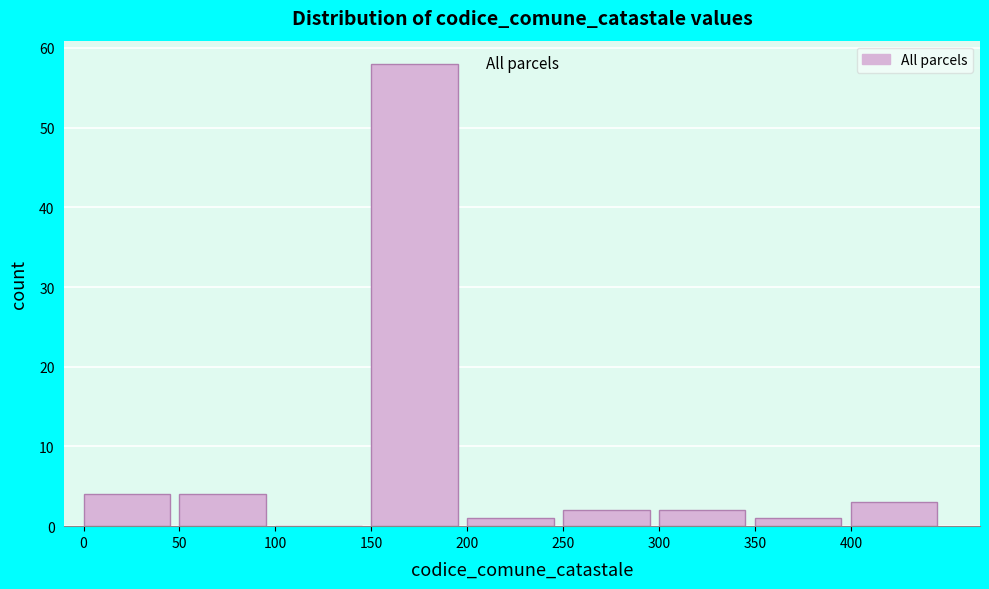

Reading left to right, transcribe this chart: for each bar, give the range it covers on the x-axis and its height. The values are not printed on the chart, so give them approximately, as read against the axis.

0 to 50: 4
50 to 100: 4
100 to 150: 0
150 to 200: 58
200 to 250: 1
250 to 300: 2
300 to 350: 2
350 to 400: 1
400 to 450: 3